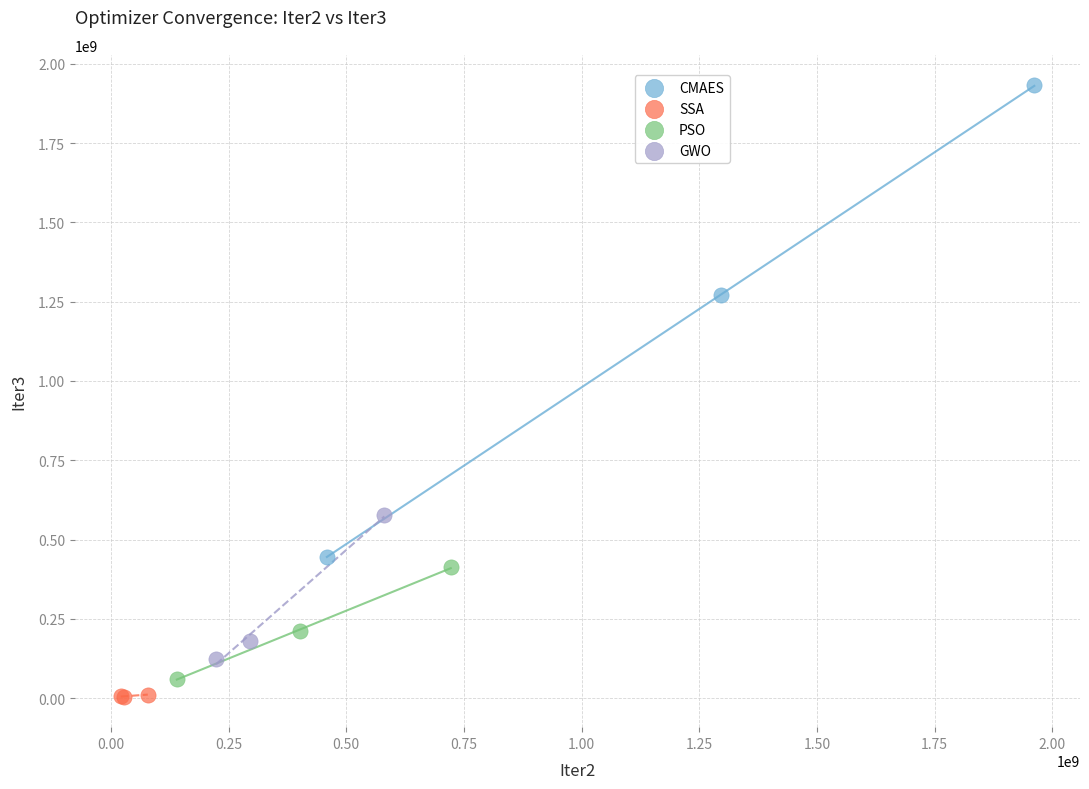

Which series contains the highest Y value?

CMAES